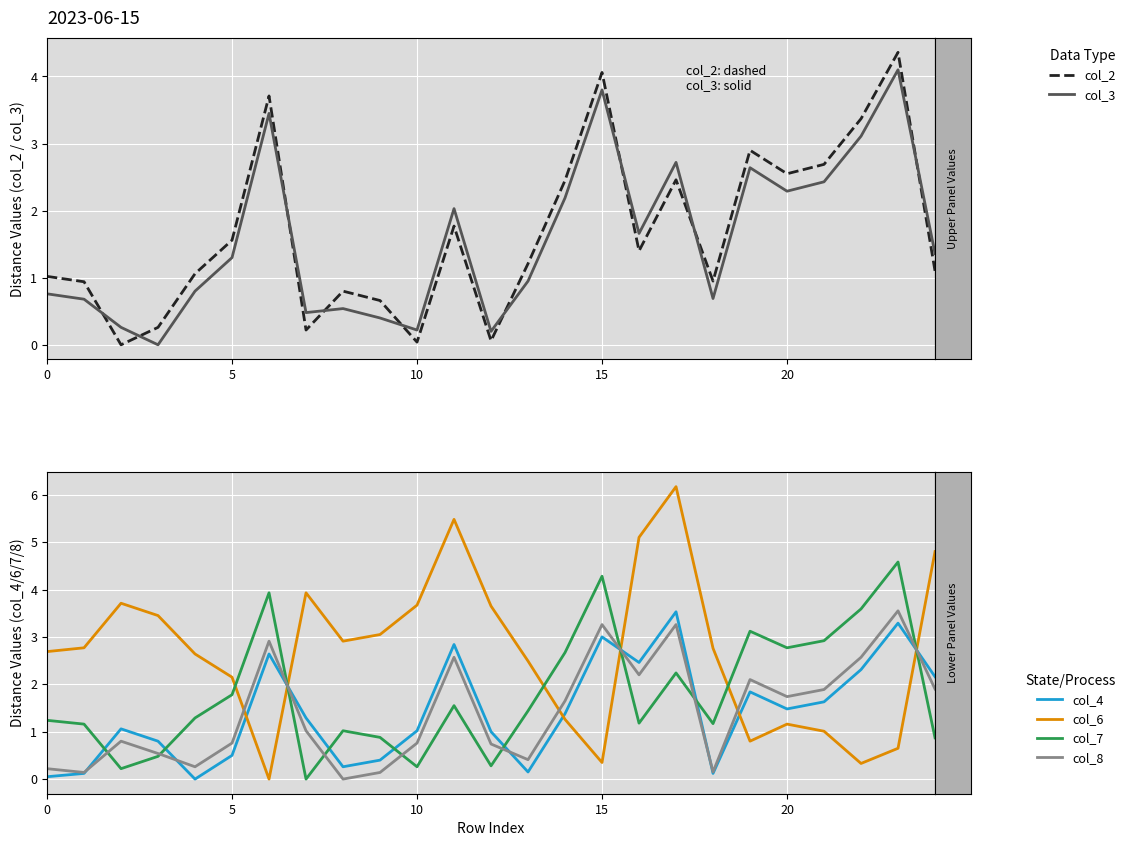

The col_8 series shows 0.3 at 10. True or false?

False